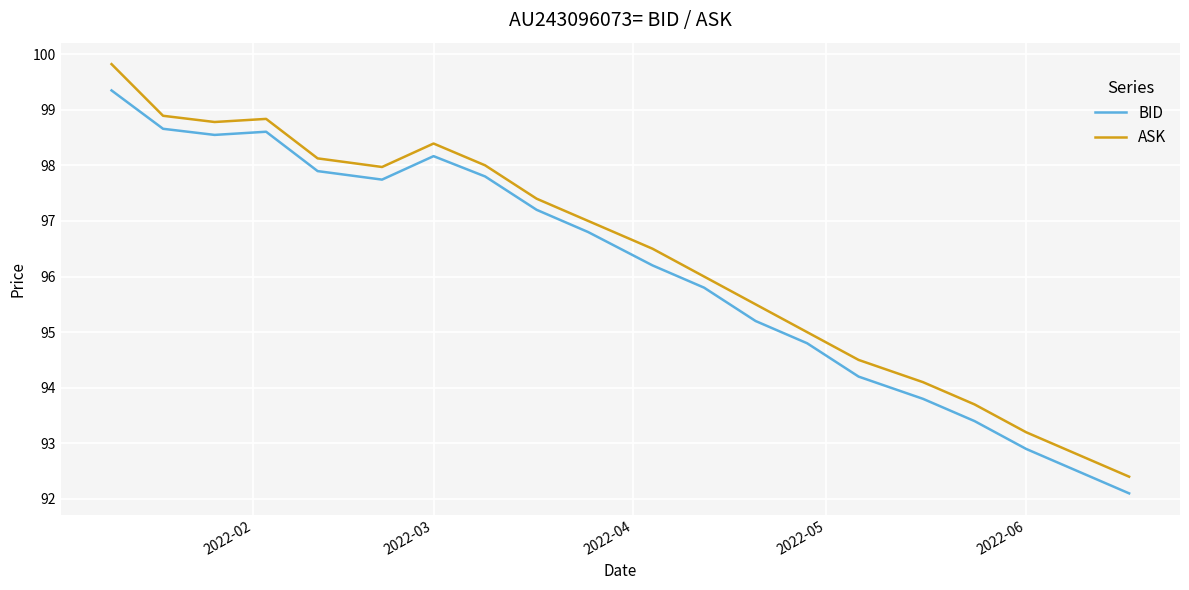

True or false: BID and ASK intersect in this chart.

False